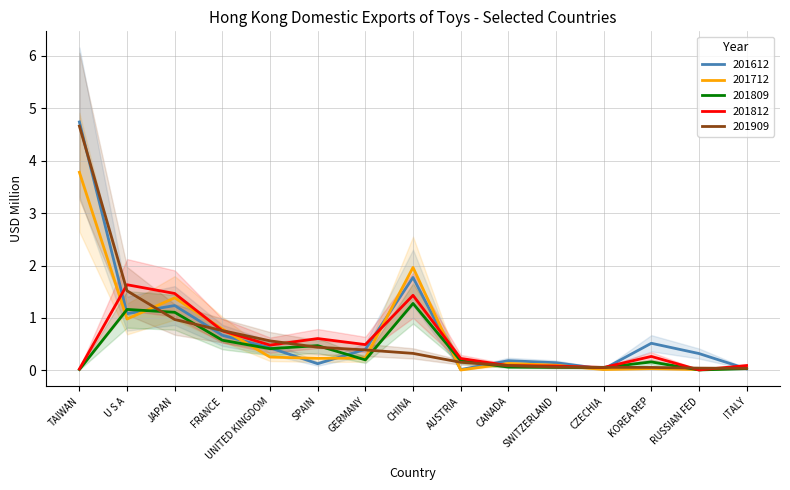

What is the label of the 5th point from the left?

UNITED KINGDOM